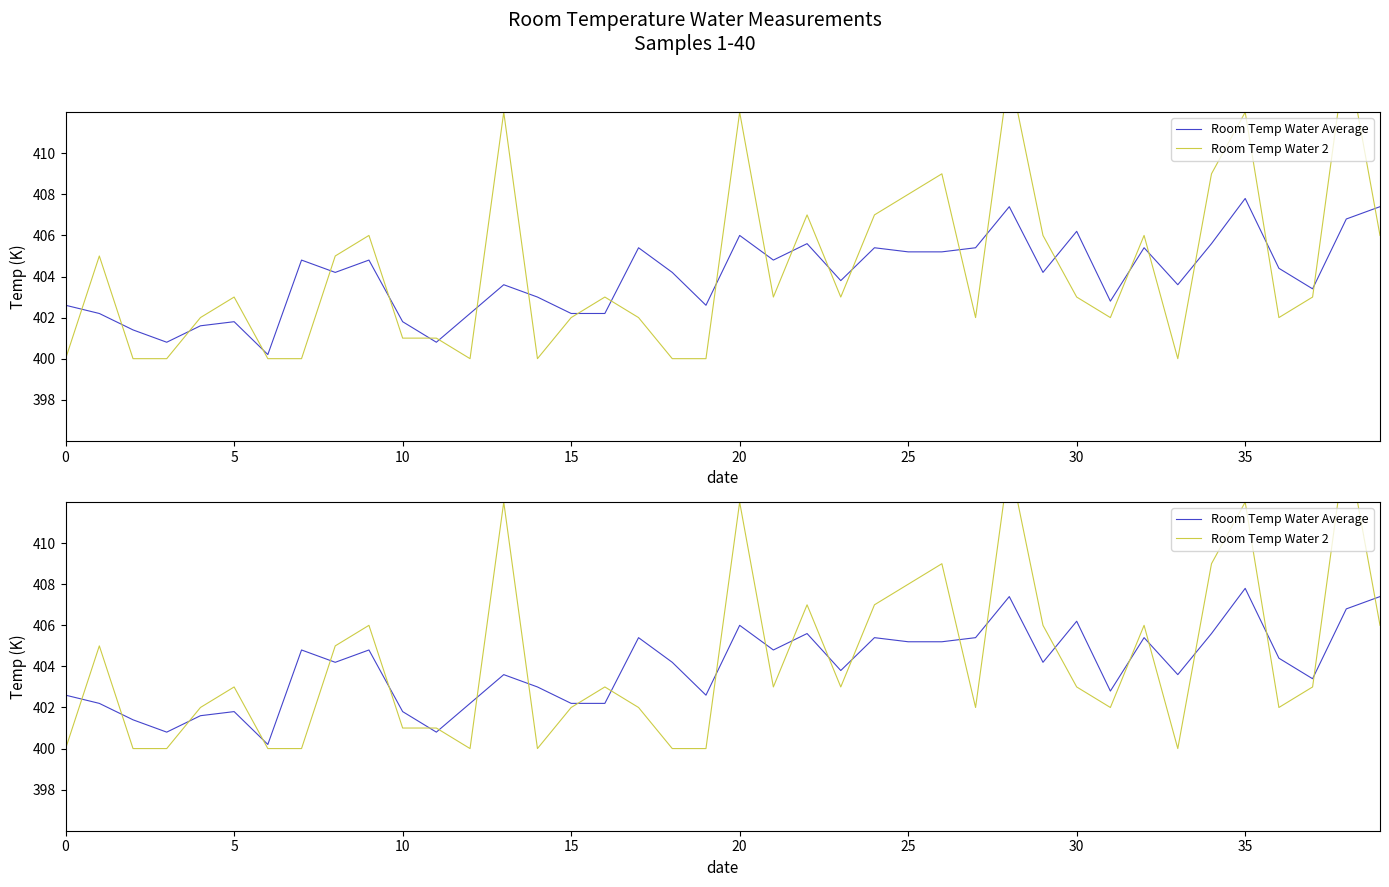

The Room Temp Water Average series shows 190.2 at 29. True or false?

False